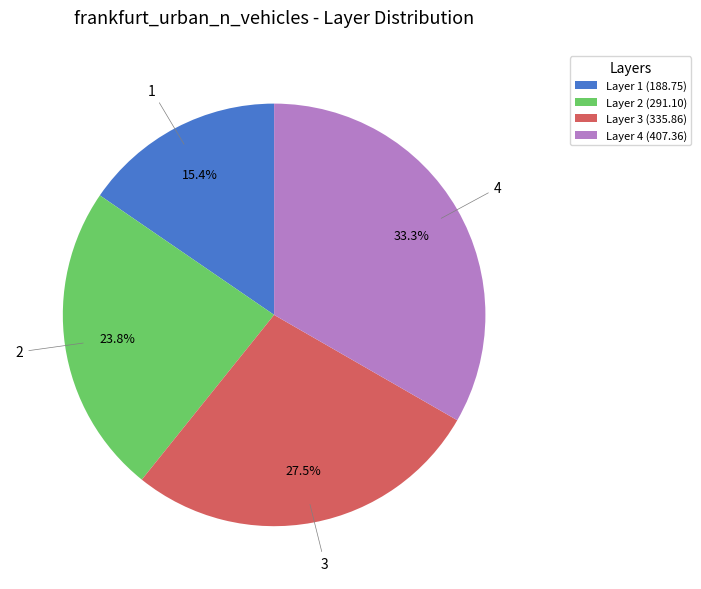

Rank the categories by value from highest to lowest.

Layer 4 (407.36), Layer 3 (335.86), Layer 2 (291.10), Layer 1 (188.75)